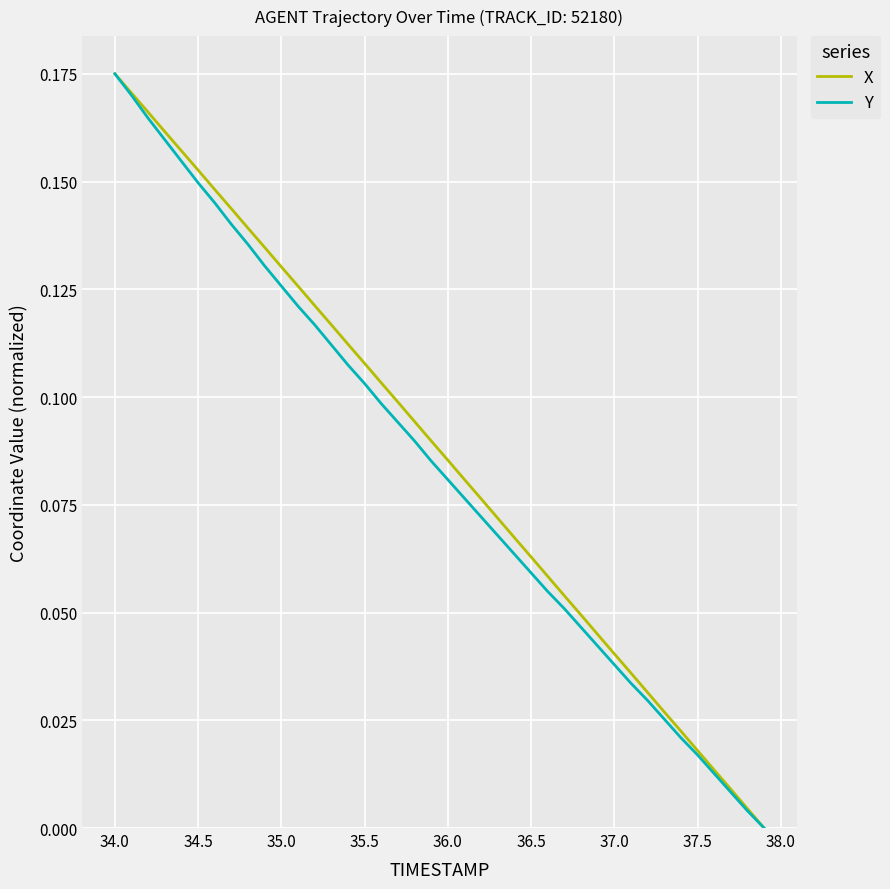

Which series has the largest range (max minus min)?

X